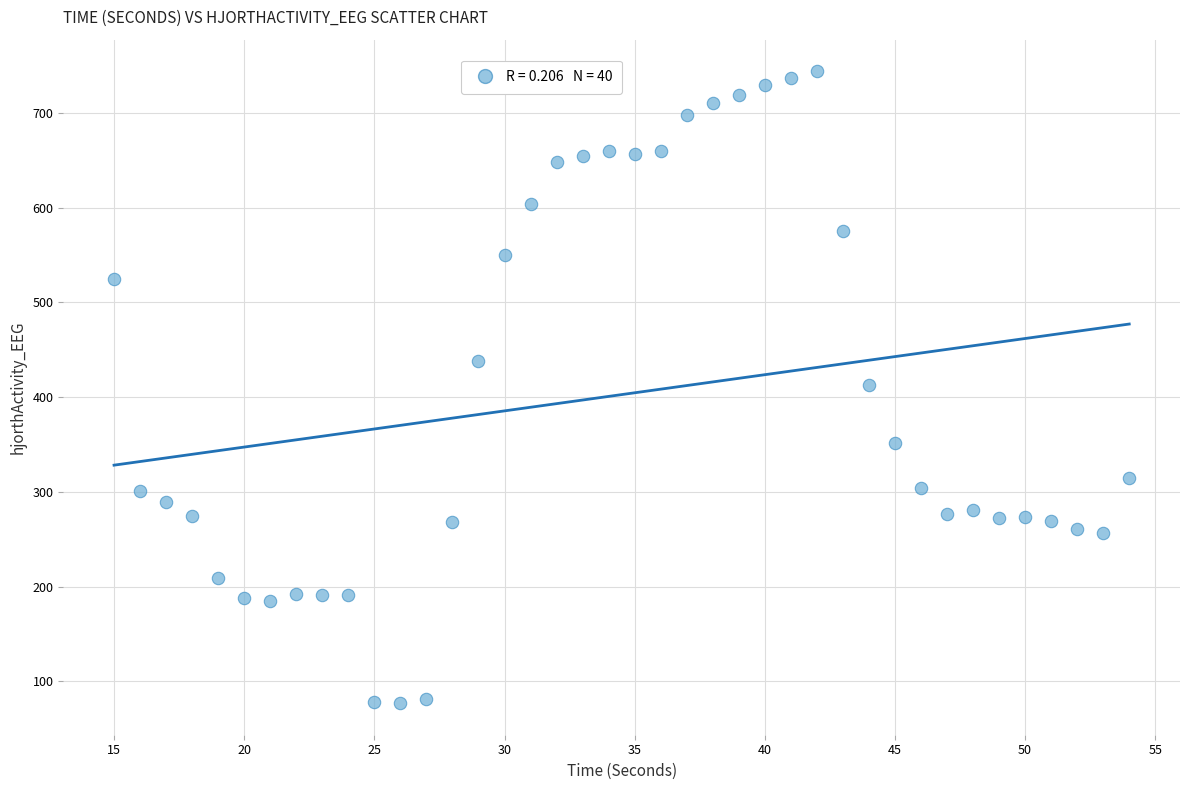

What is the range of X values (max minus min)?

39.0